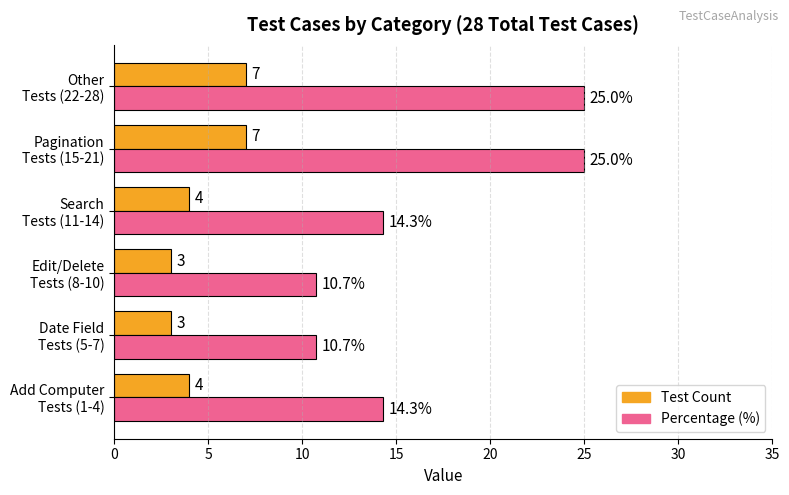

At how many categories does at least one series exceed 10?

6